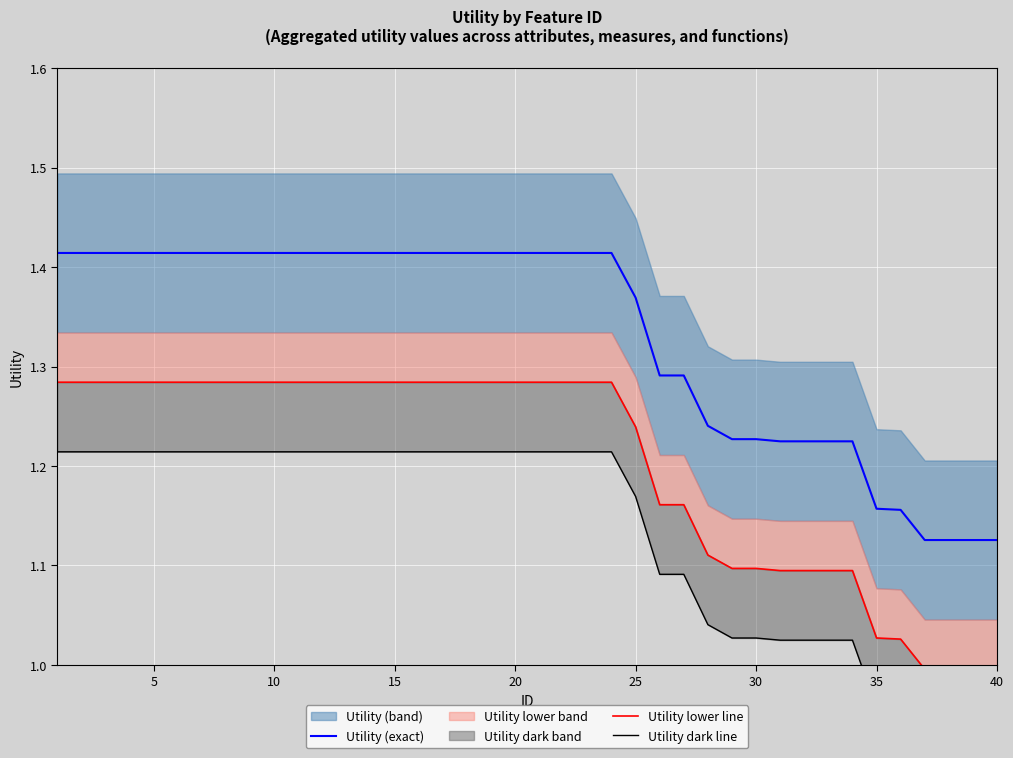

What is the sum of all Utility (exact) values?

53.3